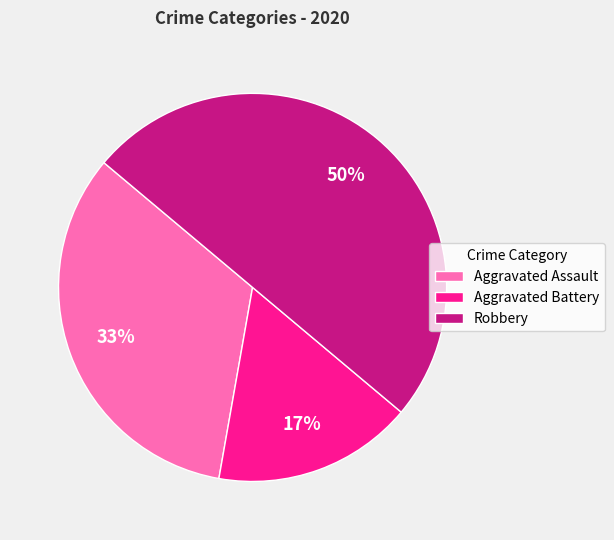

Which has a higher value, Aggravated Battery or Aggravated Assault?

Aggravated Assault